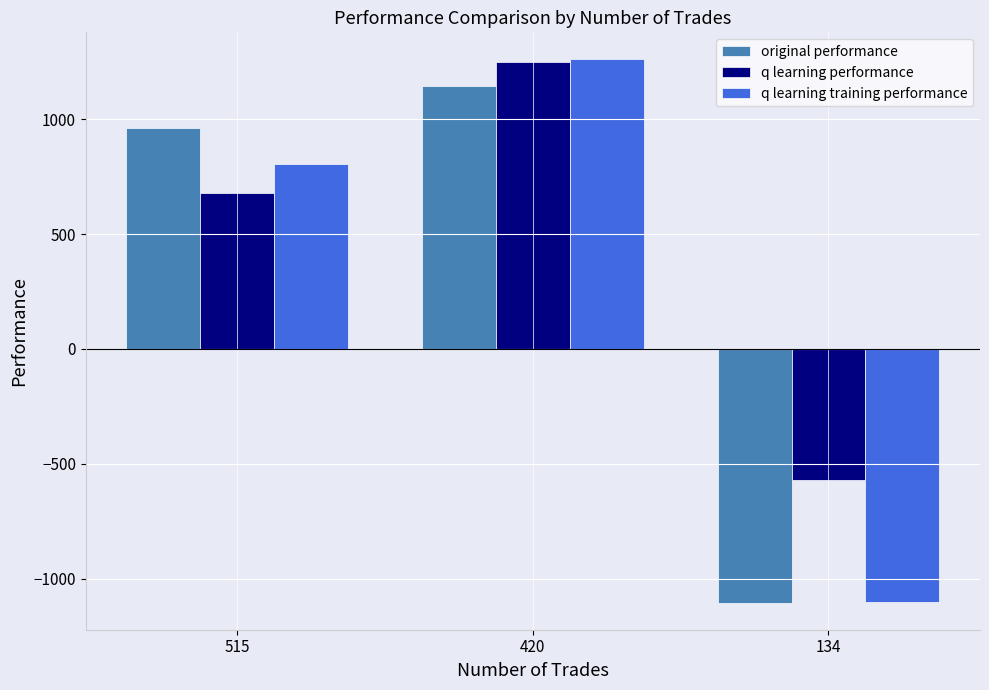

Count the number of data series in this chart.

3